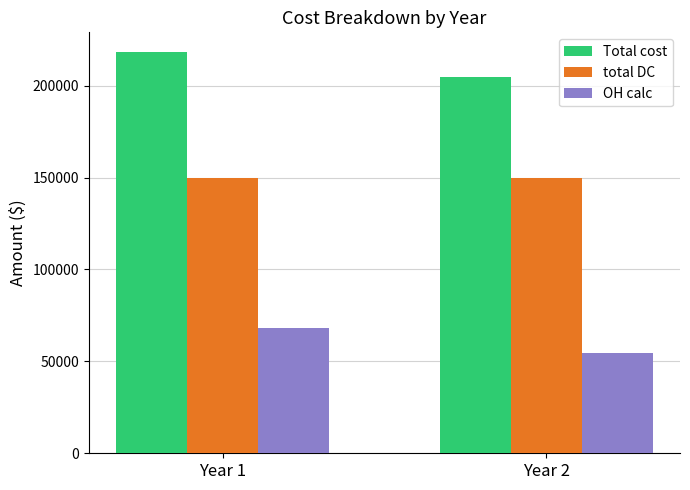

Reading left to right, transcribe all the data shown in this chart.

Total cost: 218125	204500
total DC: 150000	150000
OH calc: 68125	54500